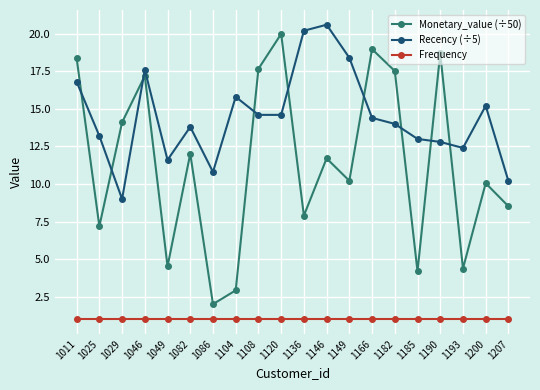

At which category does Monetary_value (÷50) reach its first local peak?

1046